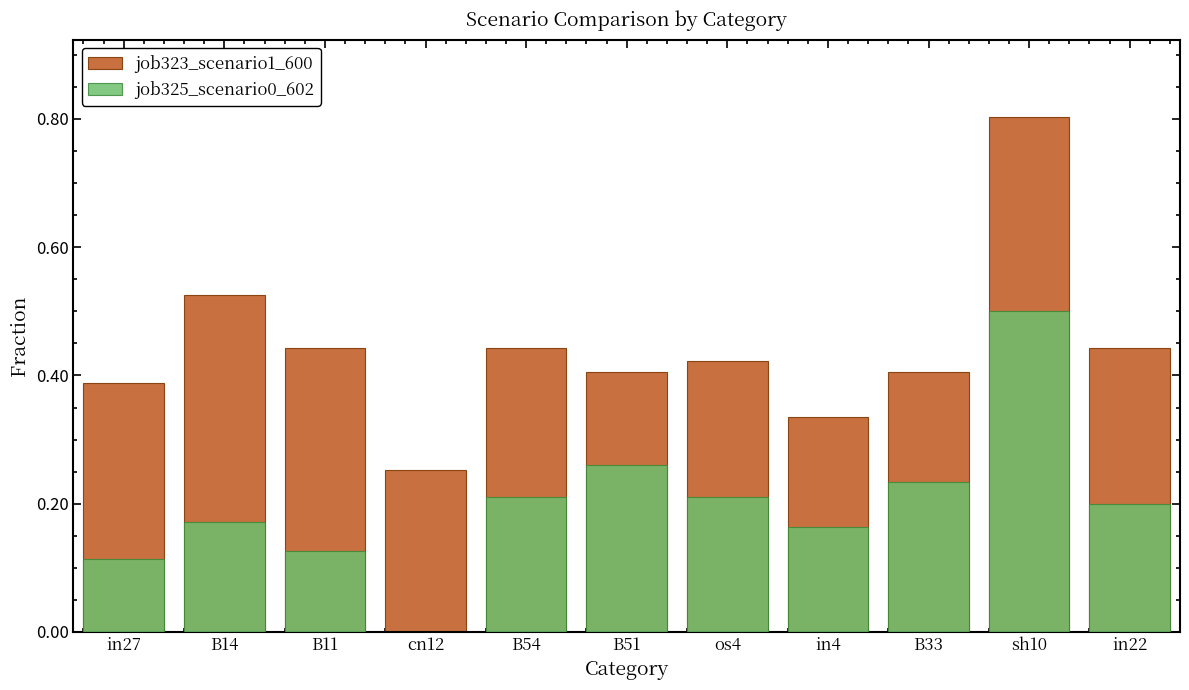

What are all the series names shown in the legend?

job323_scenario1_600, job325_scenario0_602